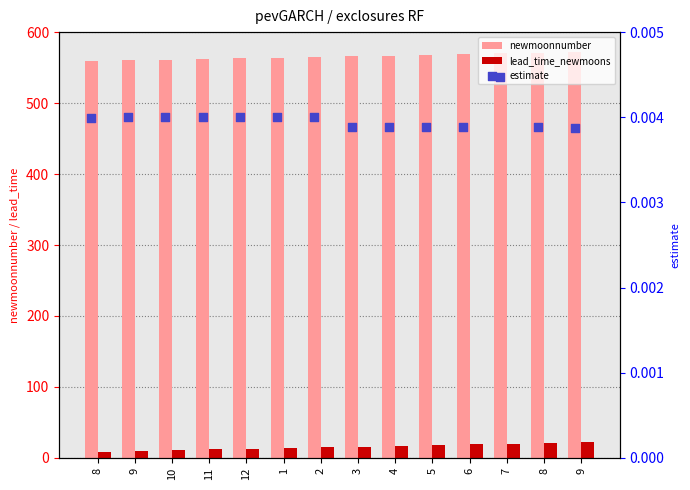

Which series has the largest total across all categories?

newmoonnumber